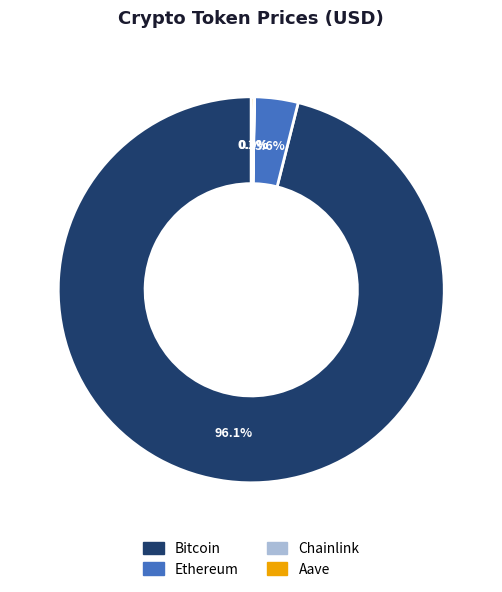

How much of the chart is everything except Ethereum?

96.4%